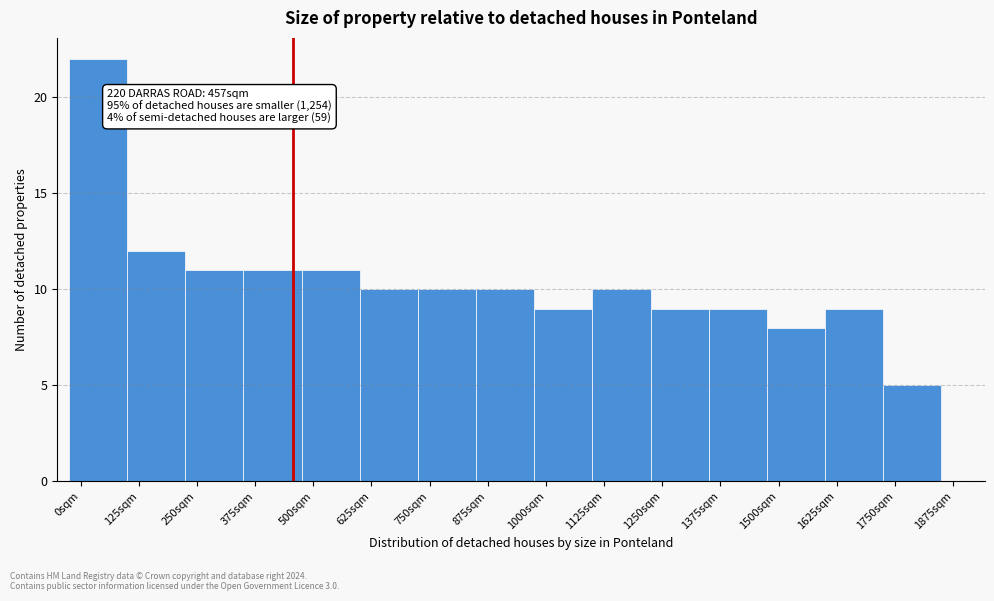

Over which range of the x-axis is the bar tallest?

-25 to 100